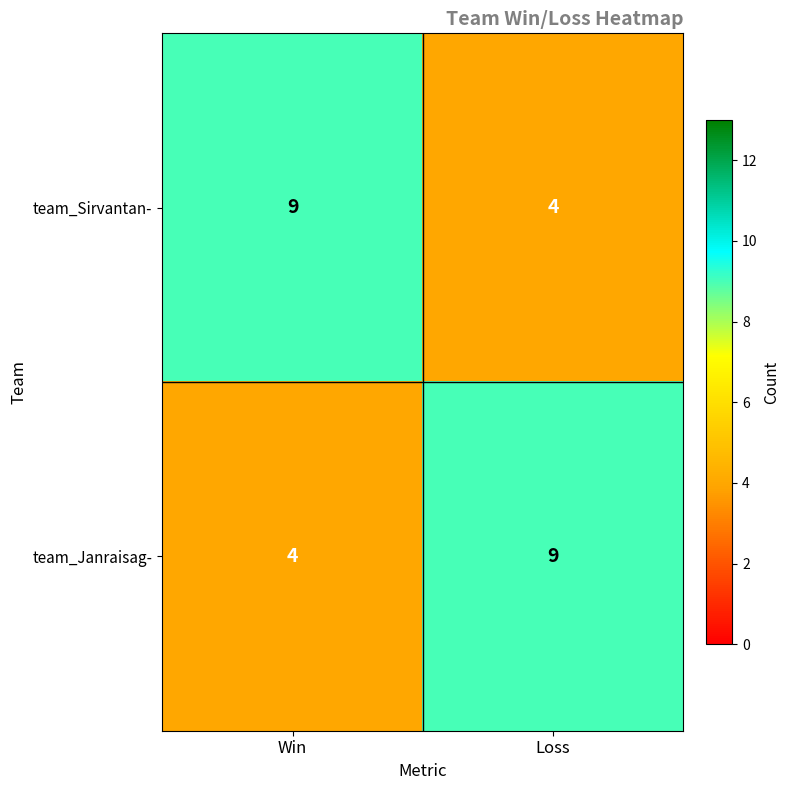

What is the sum of the team_Sirvantan- values at Loss and Win?

13